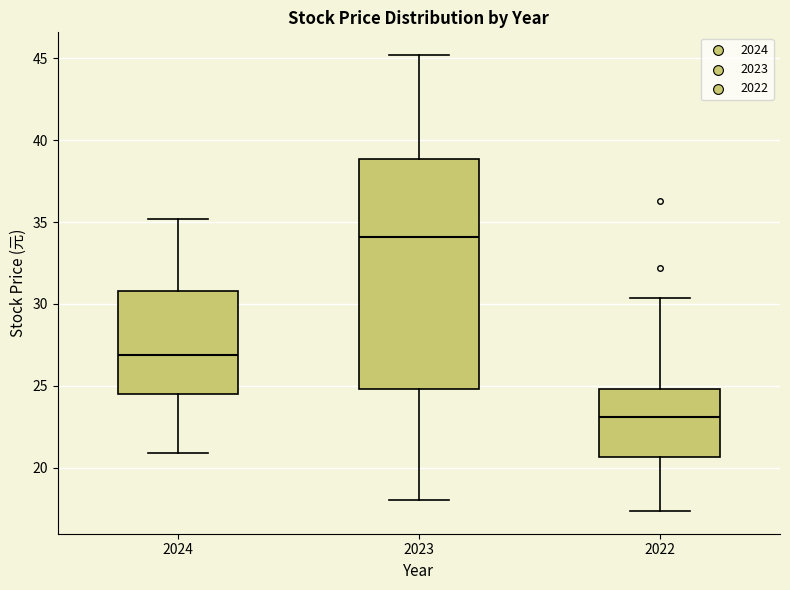

Reading left to right, transcribe this box plot: for each box, give where its median line is, the range the box spans, and where its two whiskers end, as read against the y-axis. The values are not printed on the chart, so give them approximately, as read against the axis.

2024: median 27.0, box 24.5 to 31.0, whiskers 21.0 to 35.0
2023: median 34.0, box 25.0 to 39.0, whiskers 18.0 to 45.0
2022: median 23.0, box 20.5 to 25.0, whiskers 17.5 to 30.5